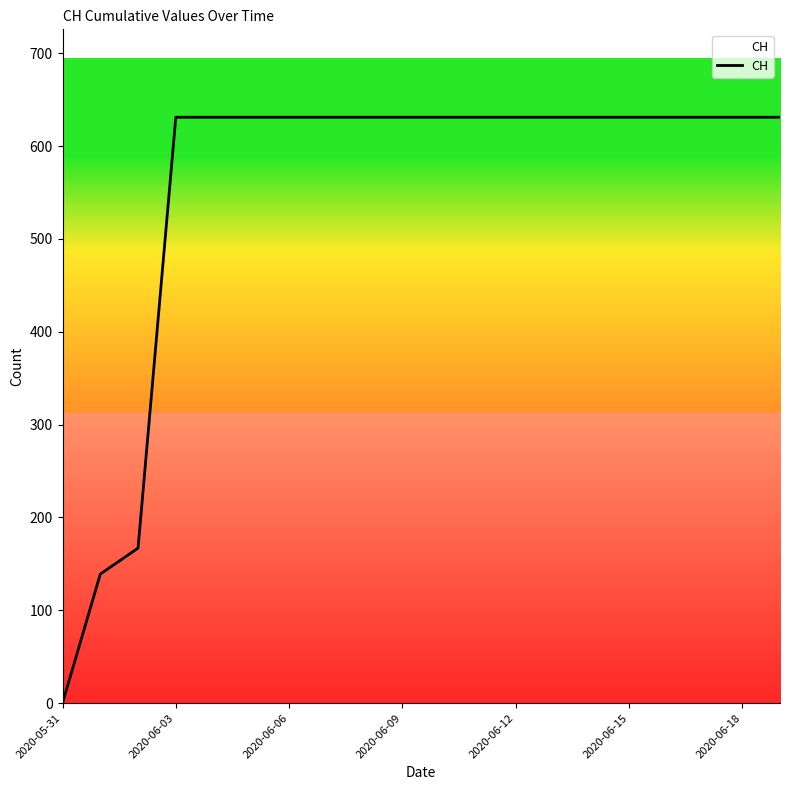

What is the sum of all values?

11033